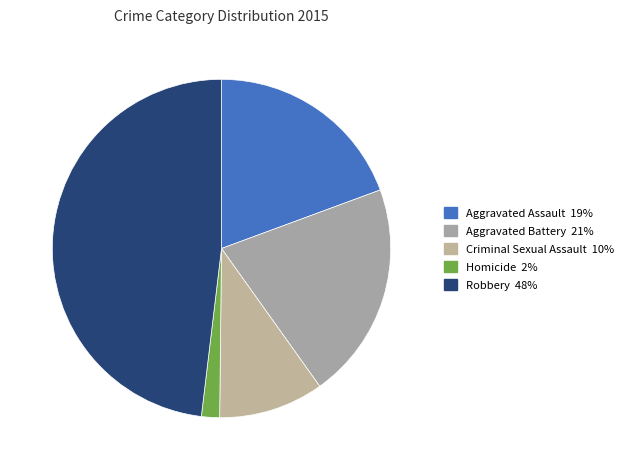

Count the number of slices in the pie.

5